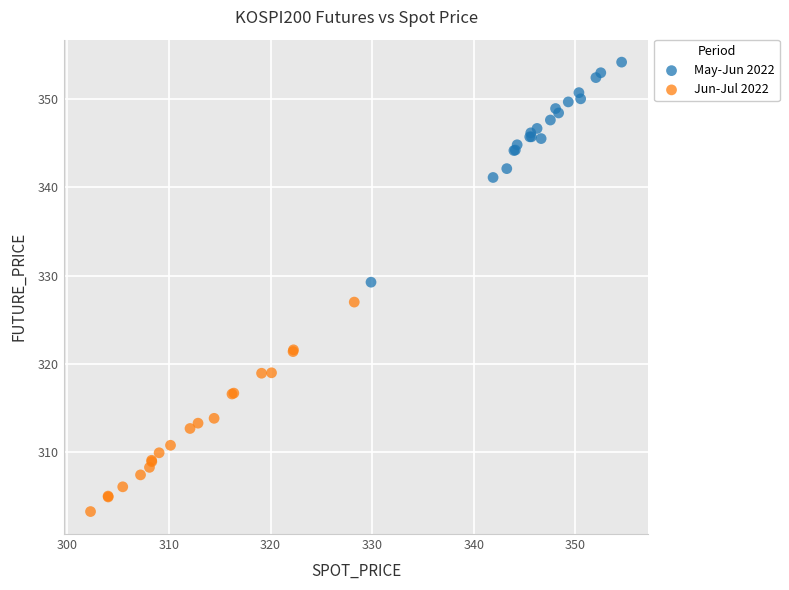

Which series has the largest Y range (max minus min)?

May-Jun 2022